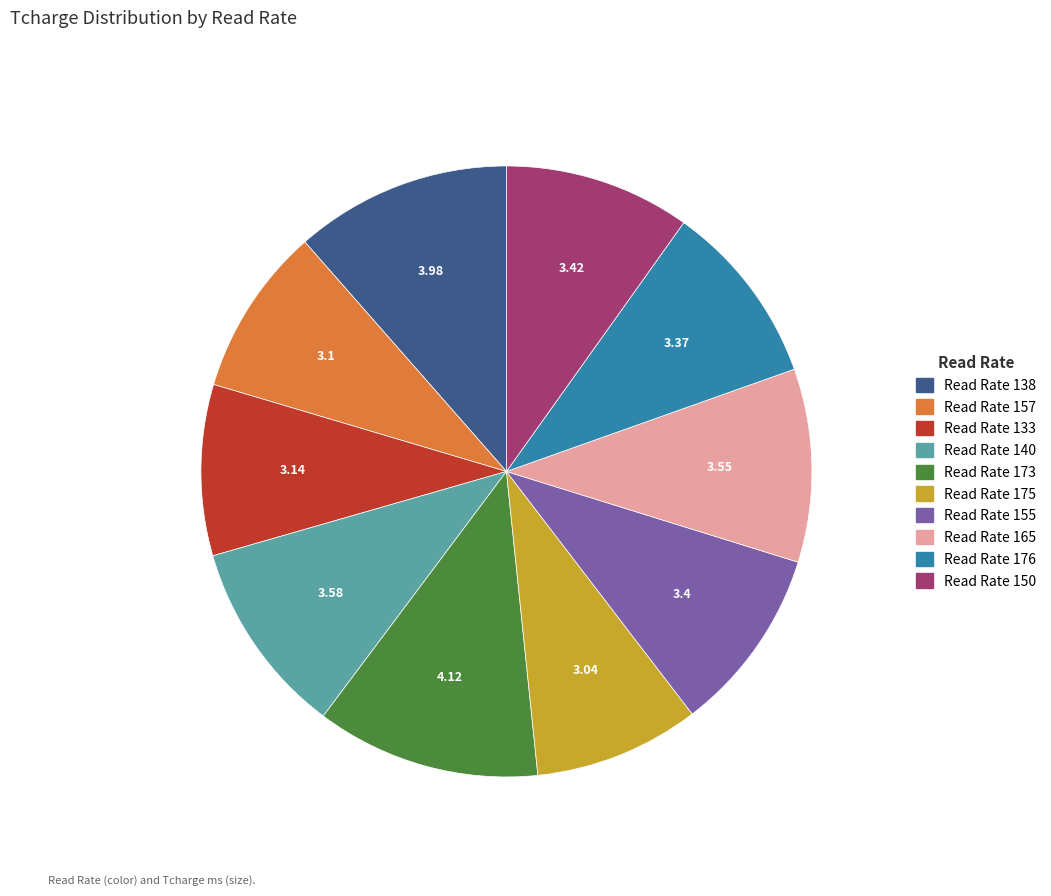

Is there a majority slice in this chart?

No